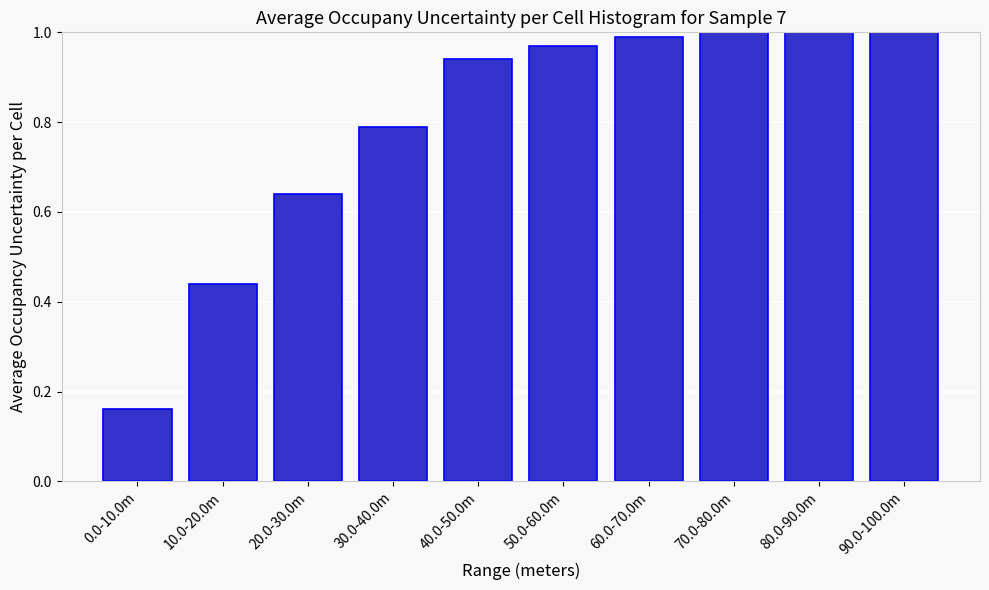

The value at 80.0-90.0m is 1.0. True or false?

True